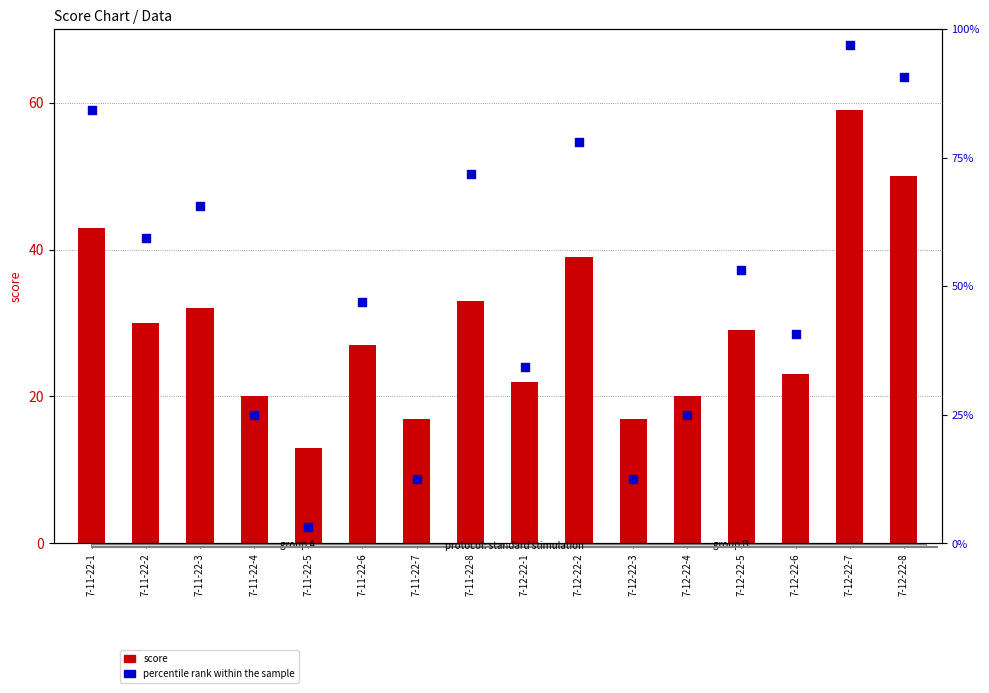

What are all the series names shown in the legend?

score, percentile rank within the sample